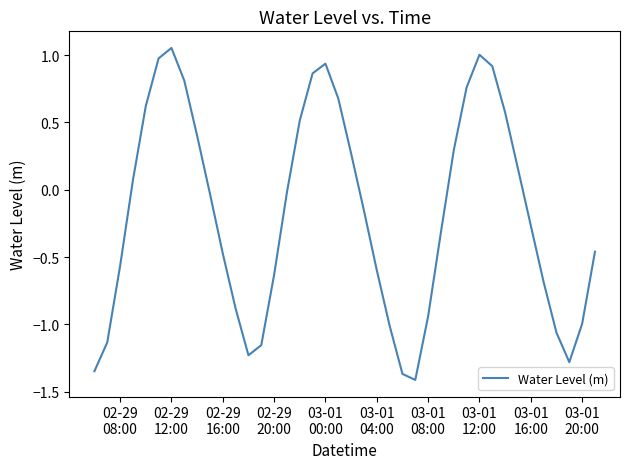

What is the difference between the maximum and minimum values?

2.5